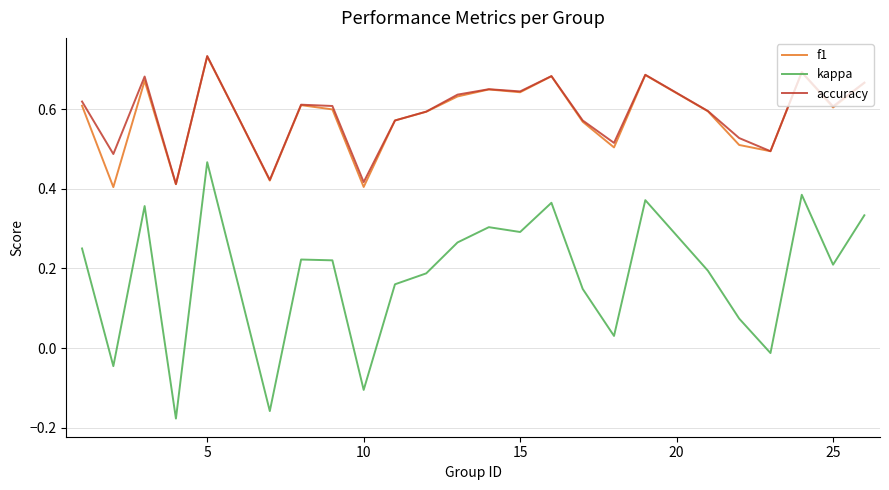

Is this an area chart (filled region under the line)?

No